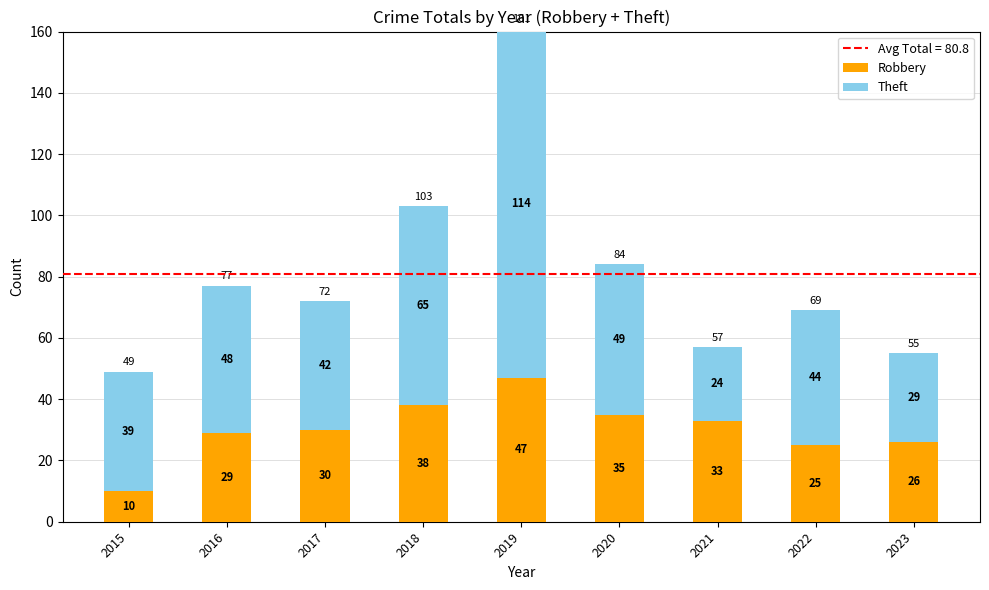

Are the bars grouped side by side (vs. stacked)?

No